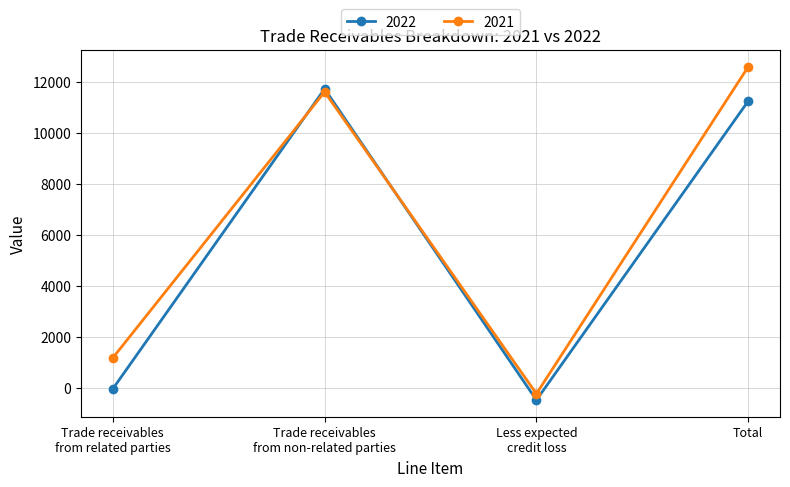

After their last crossing, which series has the higher values: 2022 or 2021?

2021